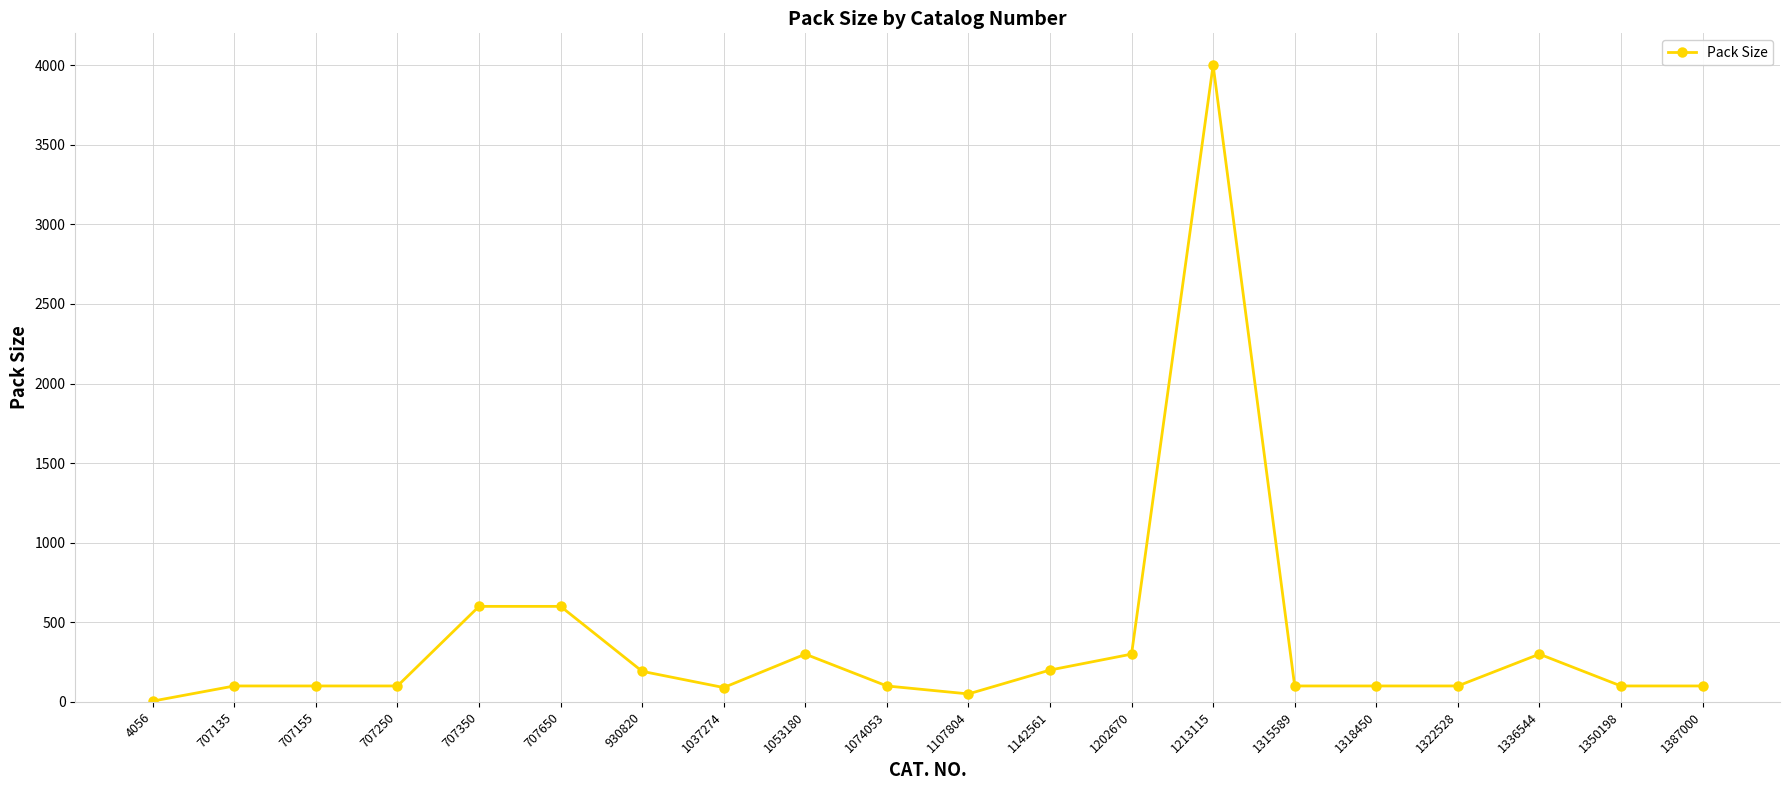

The value at 1202670 is 300. True or false?

True